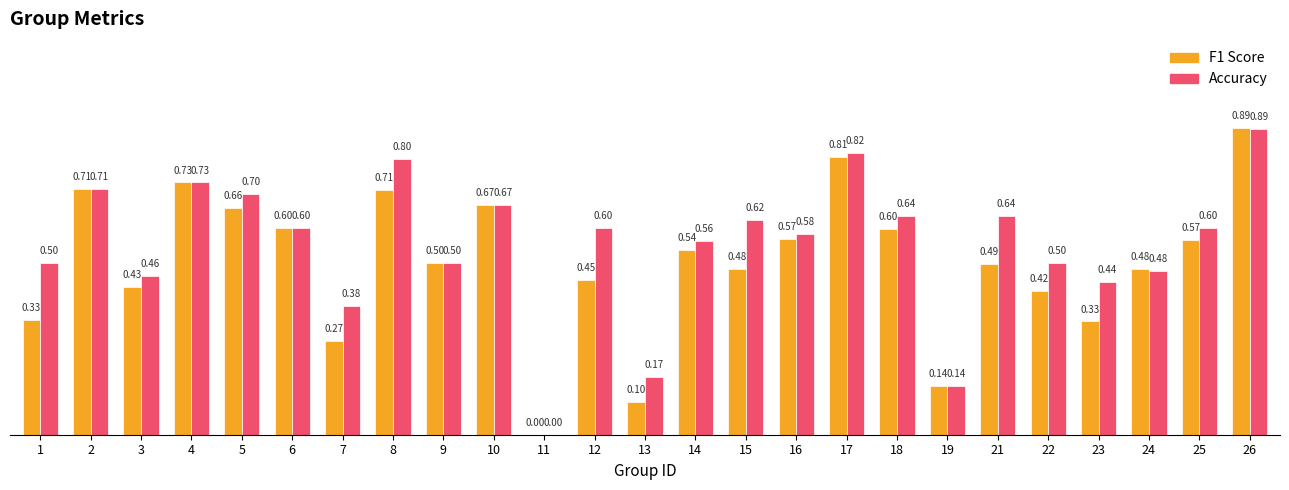

How many groups of bars are there?

25